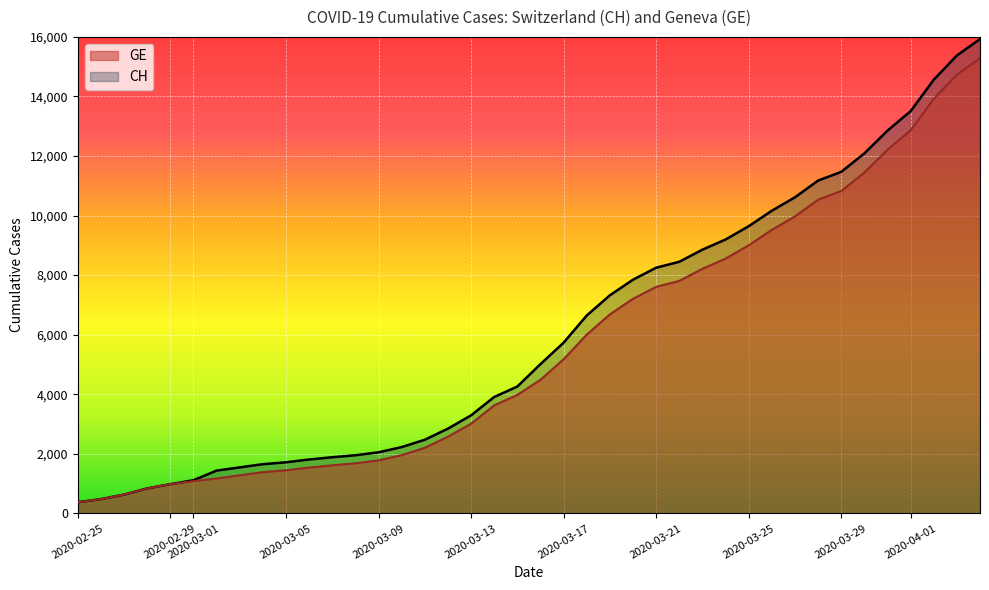

Does the chart display data point markers on the line(s)?

No